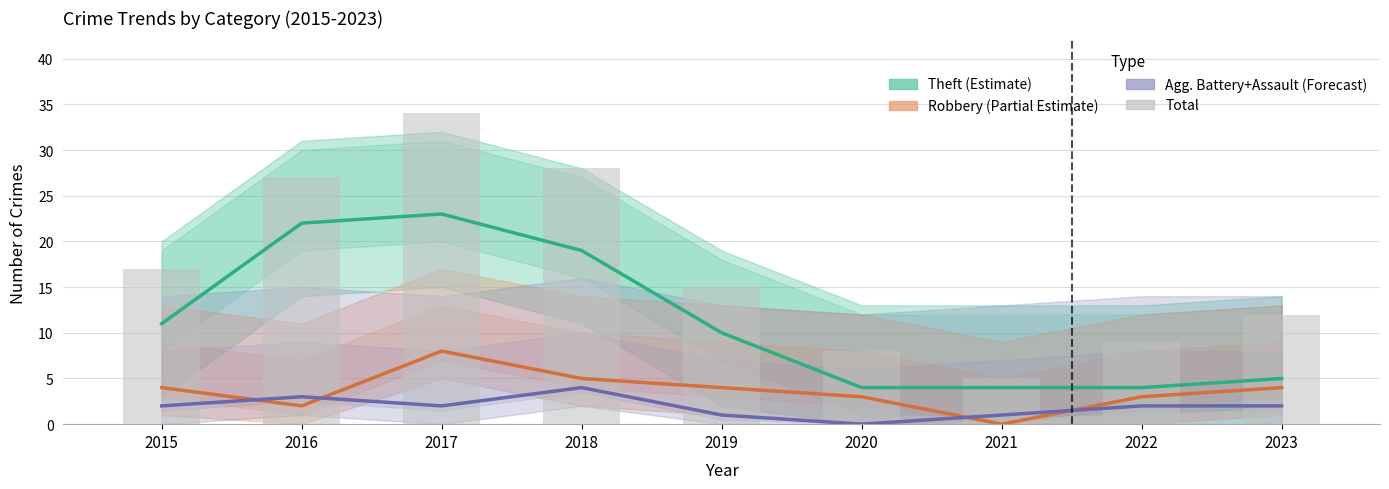

Rank the series at 2021 from highest to lowest value.

Total, Theft (Estimate), Agg. Battery+Assault (Forecast), Robbery (Partial Estimate)